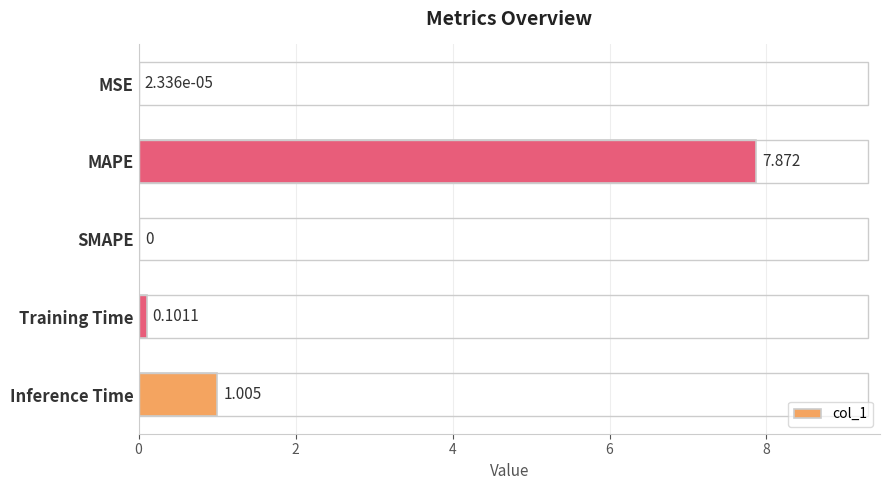

Between Inference Time and MSE, which is larger?

Inference Time